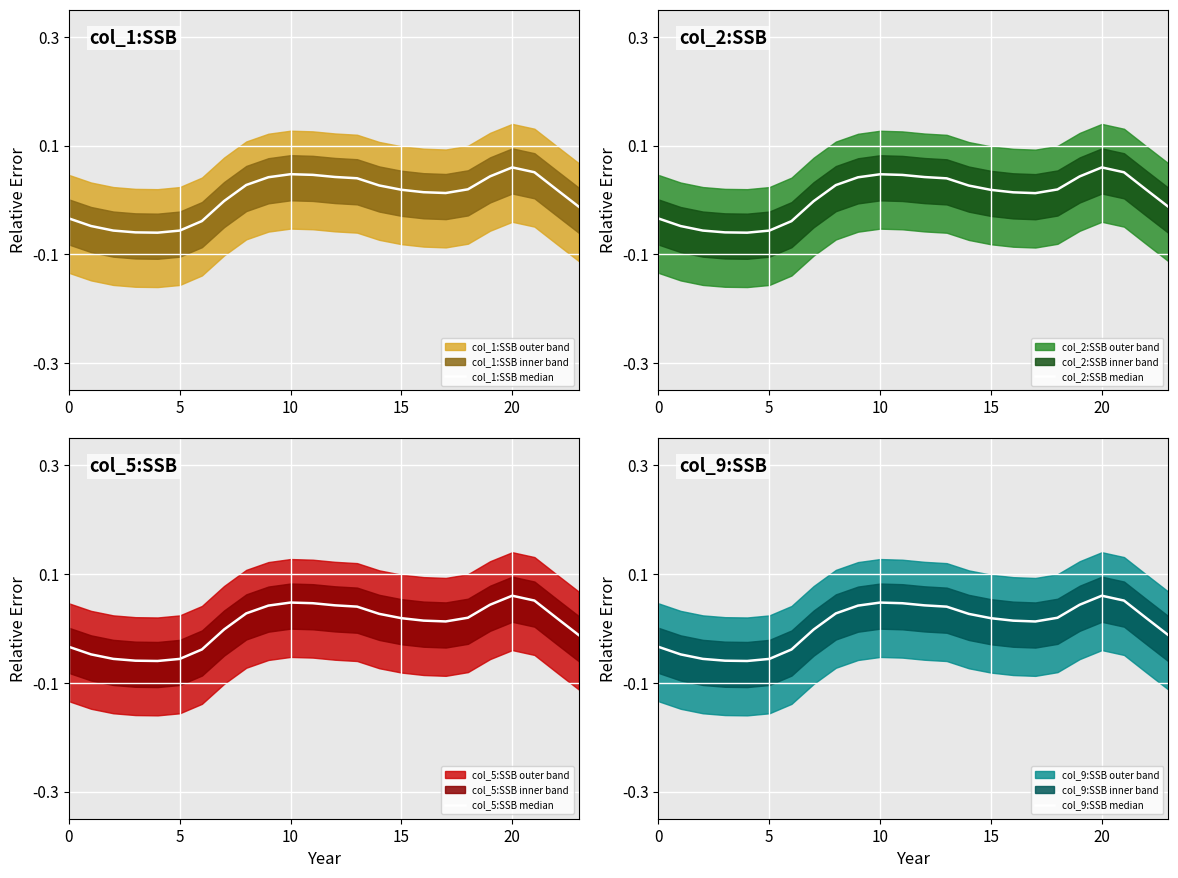

At which label does col_5:SSB median reach its peak?

20